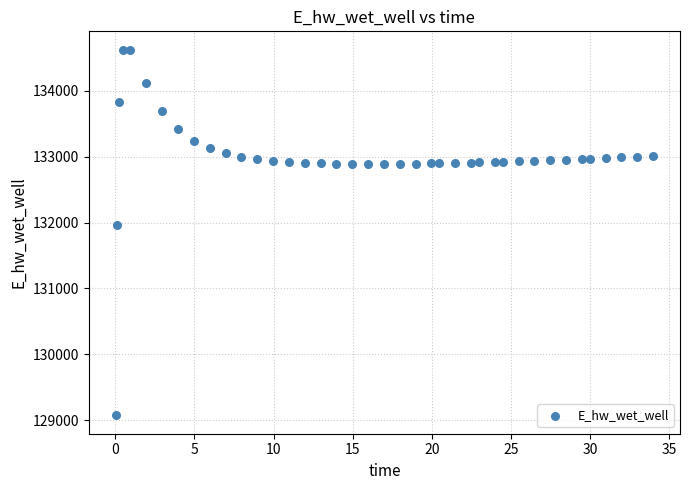

What Y value in the scatter plot is closest to 131849?

131970.0